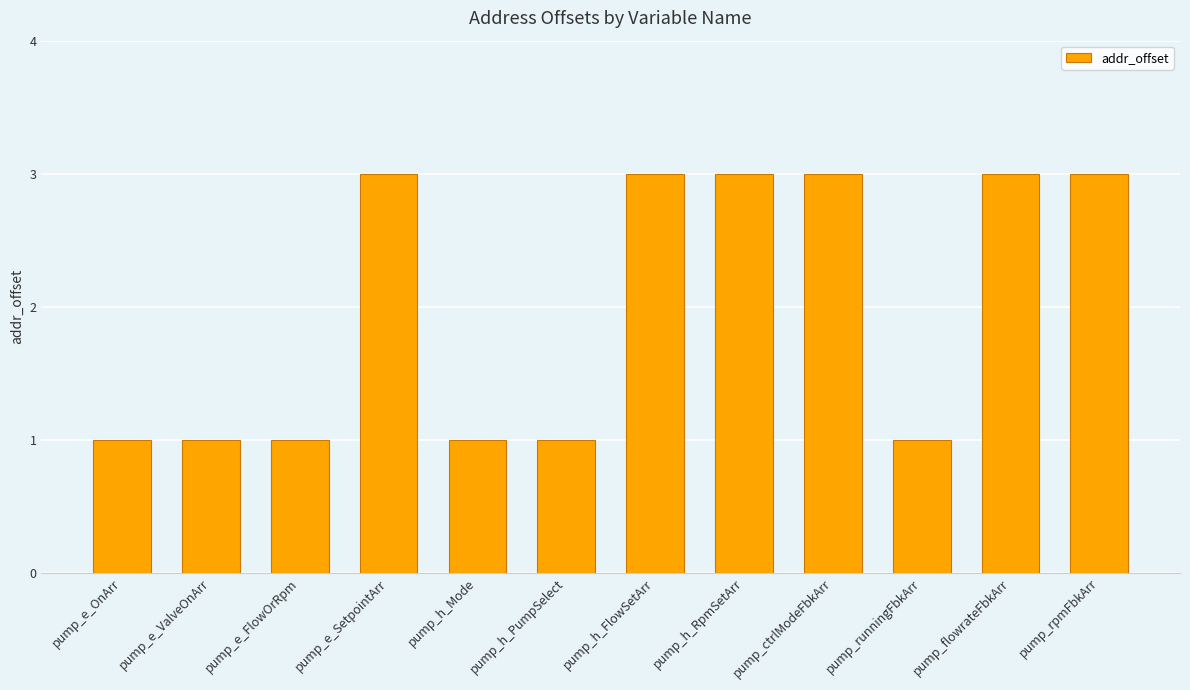

What is the sum of the values at pump_h_PumpSelect and pump_flowrateFbkArr?

4